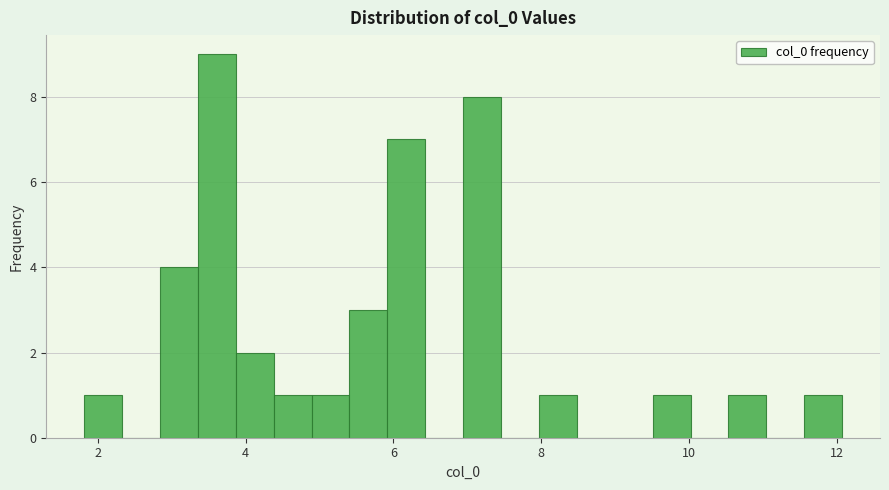

Read against the x-axis, roughly where is the centre of the tallest bar?

3.6